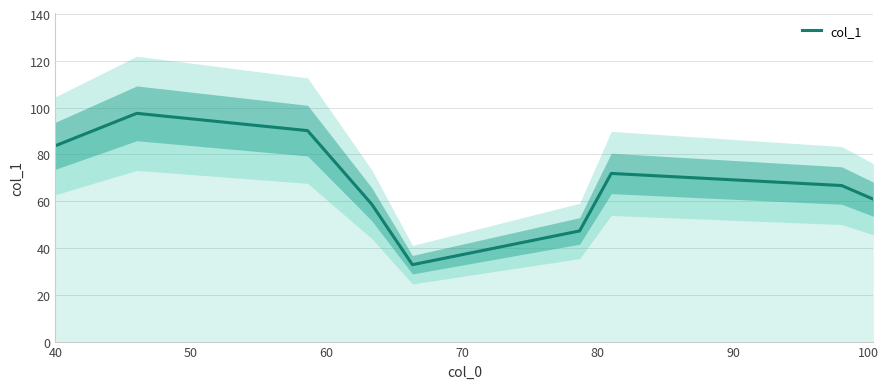

What is the highest value of the col_1 series?

97.6